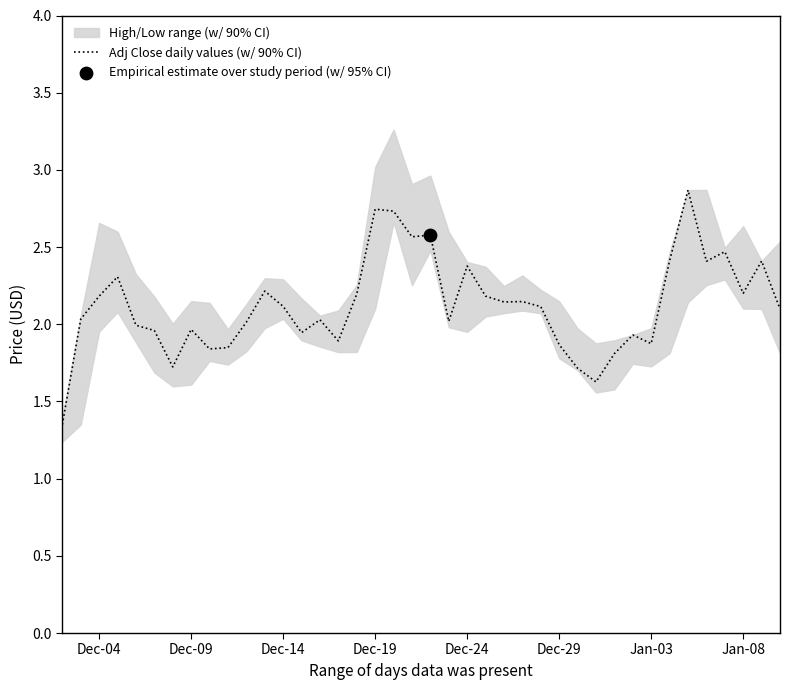

Is it true that Adj Close daily values (w/ 90% CI) equals 1.2 at Dec-04?

False